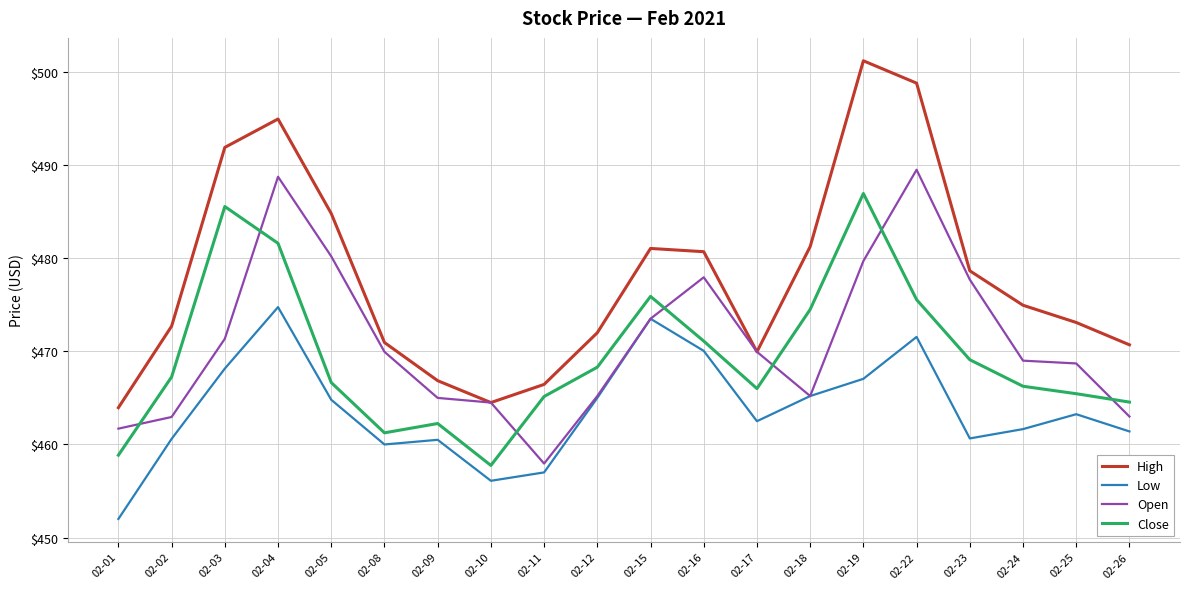

The value of High at 02-19 is 501.2. True or false?

True